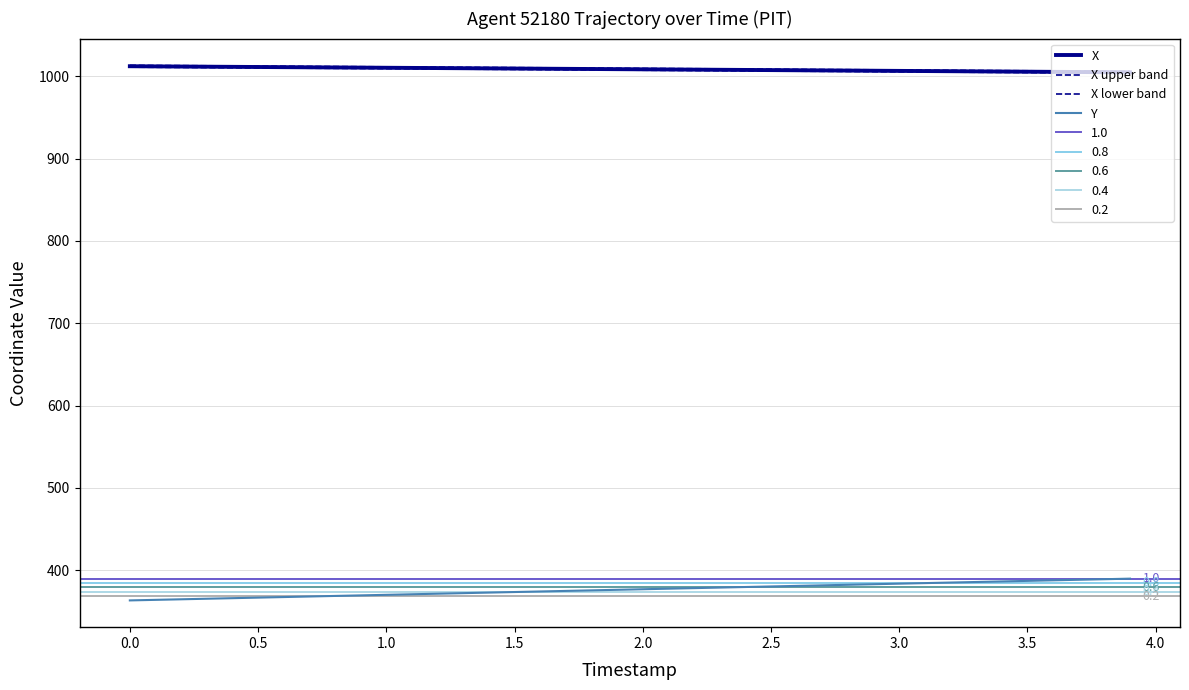

What is the smallest value displayed?

363.1